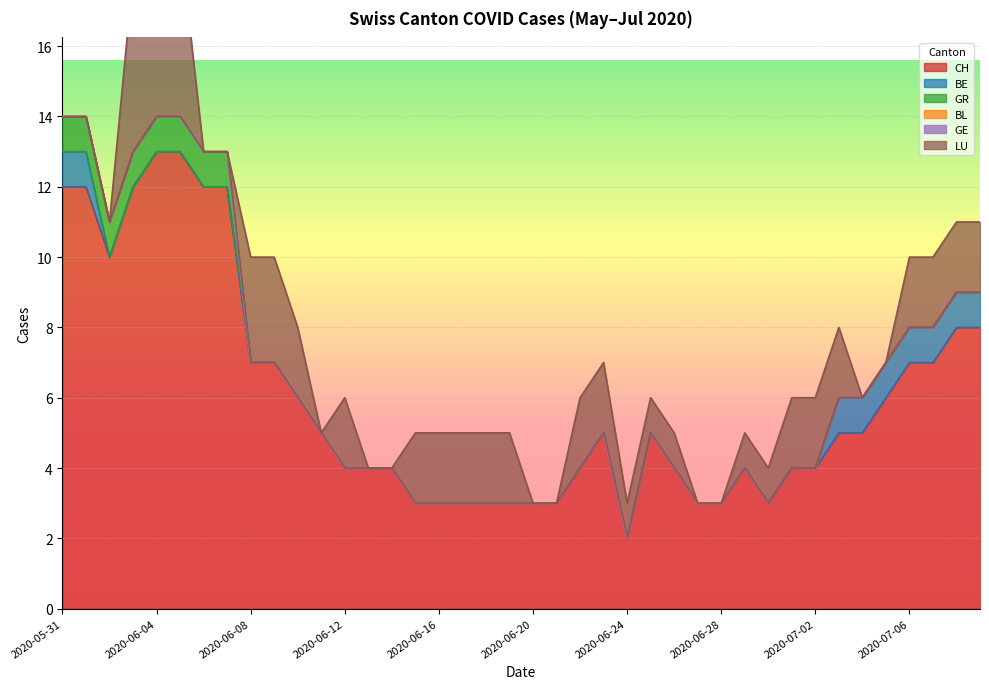

True or false: CH has a value of 4 at 2020-06-12.

True